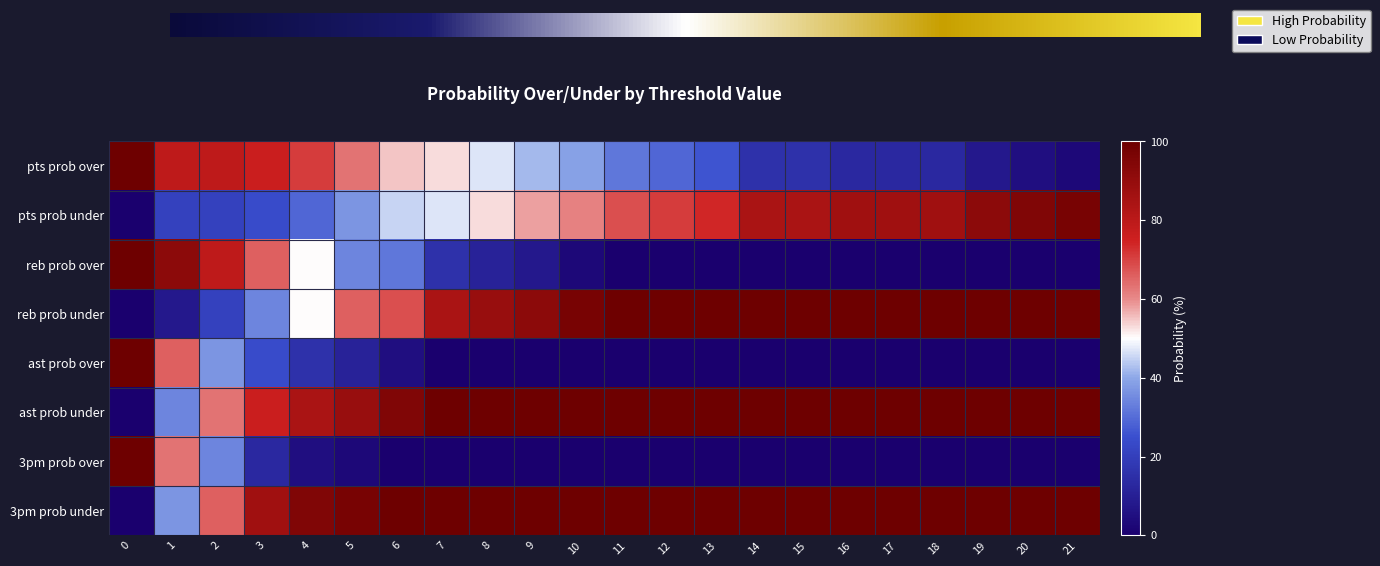

At which label does 3pm prob over reach its minimum?

6